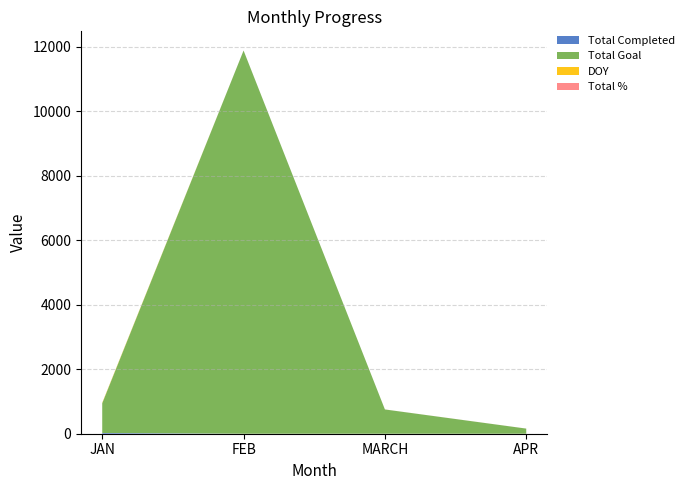

Reading right to left, extract all data points from this chart.

Total Completed: APR=0	MARCH=0	FEB=0	JAN=23
Total Goal: APR=159	MARCH=753	FEB=11888	JAN=921
DOY: APR=0	MARCH=0	FEB=0	JAN=15
Total %: APR=1	MARCH=1	FEB=1	JAN=1